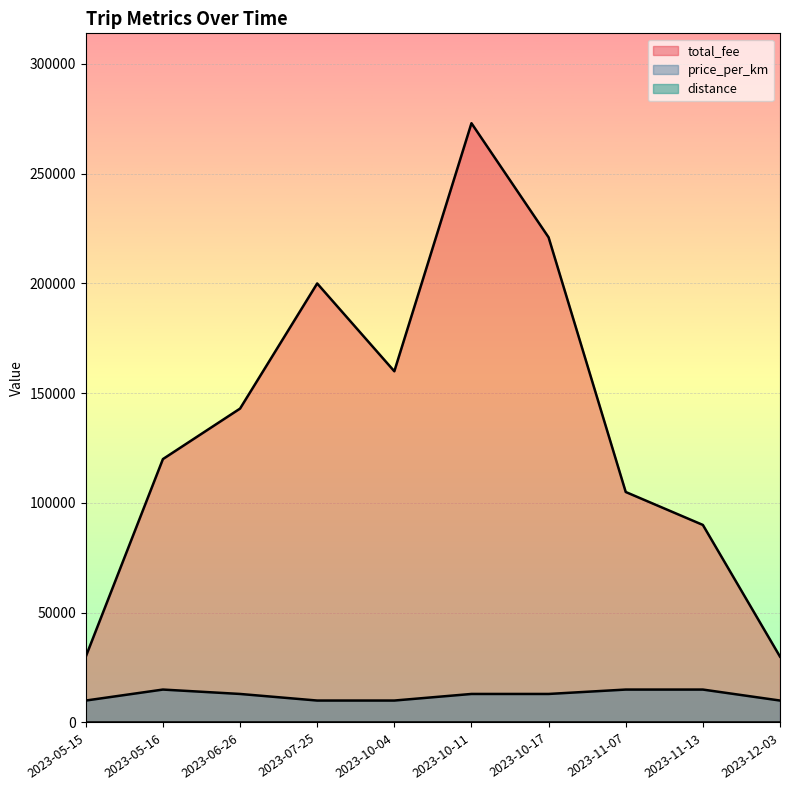

What is the sum of all distance values?

112